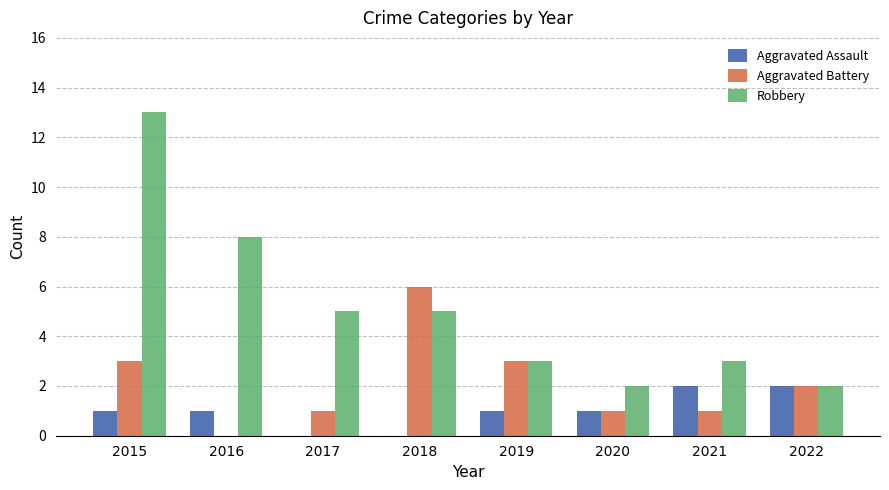

What value does the Aggravated Battery series have at 2015?

3